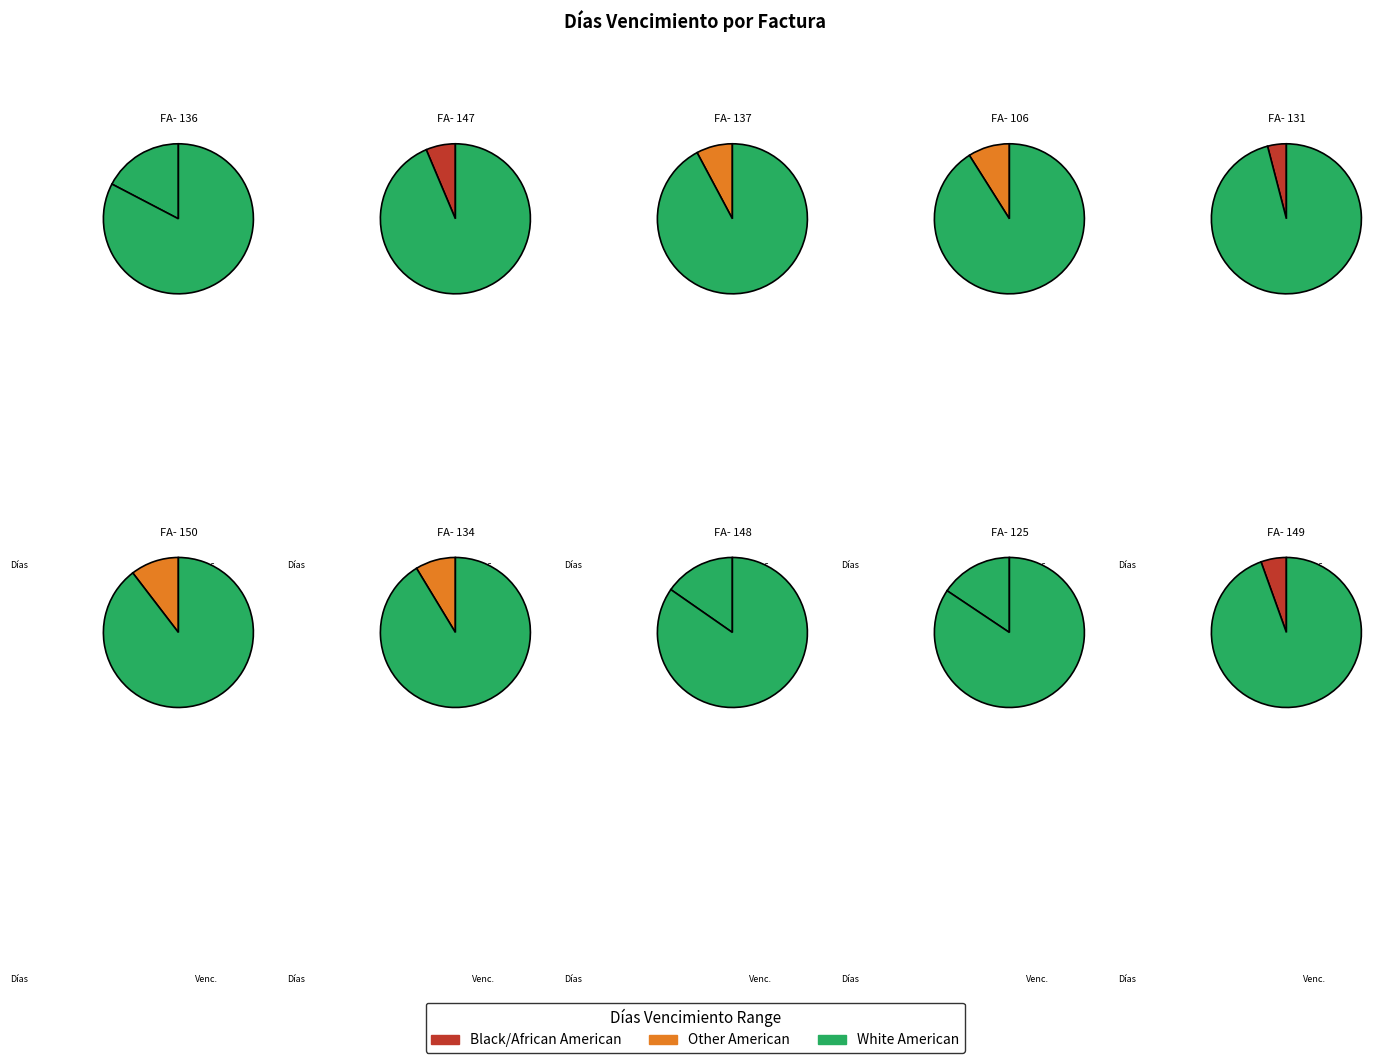

True or false: FA- 147 accounts for 19% of the total.

False